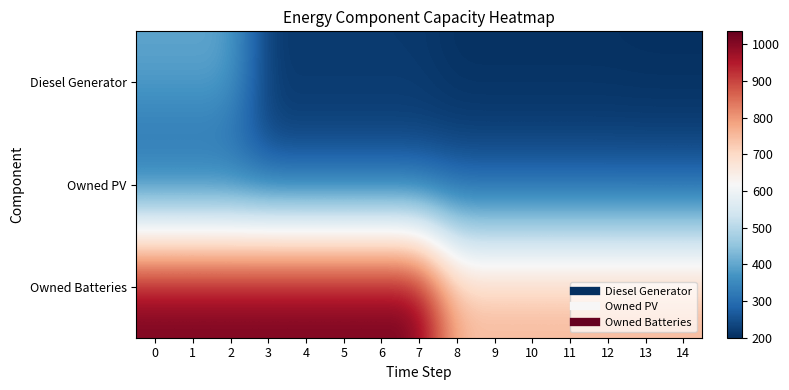

Reading left to right, transcribe all the data shown in this chart.

Diesel Generator: 0=400	1=400	2=400	3=215	4=215	5=215	6=215	7=215	8=202	9=202	10=202	11=202	12=202	13=200	14=200
Owned PV: 0=248	1=248	2=248	3=248	4=248	5=248	6=248	7=248	8=248	9=248	10=248	11=248	12=248	13=248	14=248
Owned Batteries: 0=1035	1=1035	2=1035	3=1035	4=1035	5=1035	6=1035	7=1035	8=764	9=764	10=764	11=764	12=764	13=764	14=764